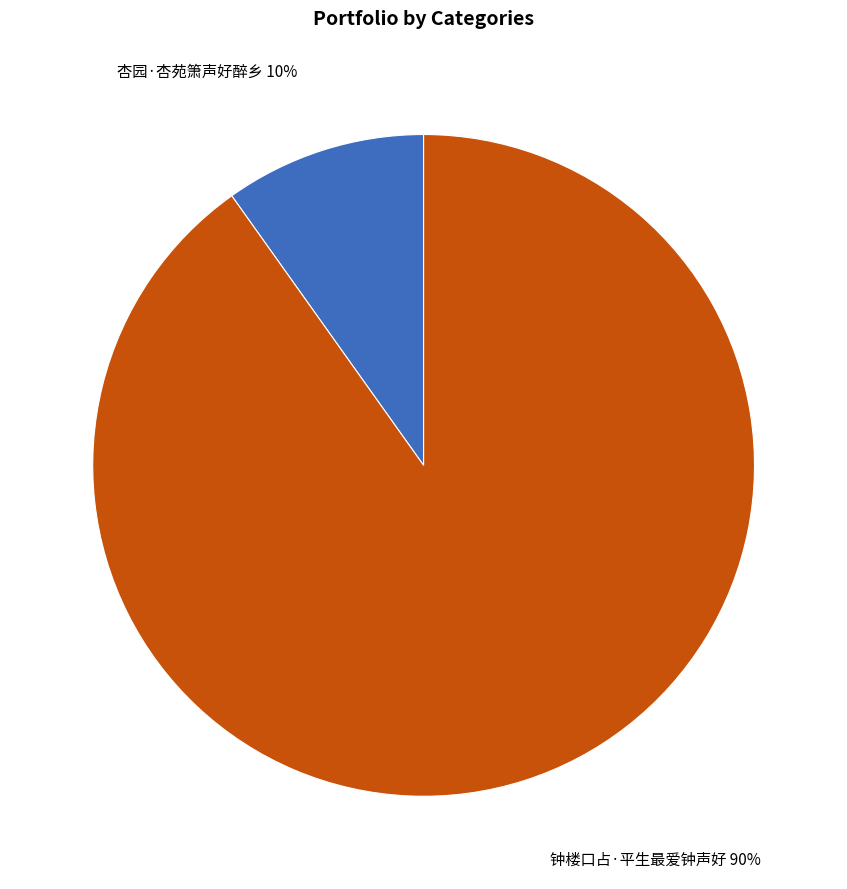

Is it true that 钟楼口占·平生最爱钟声好 is 79% of the pie?

False